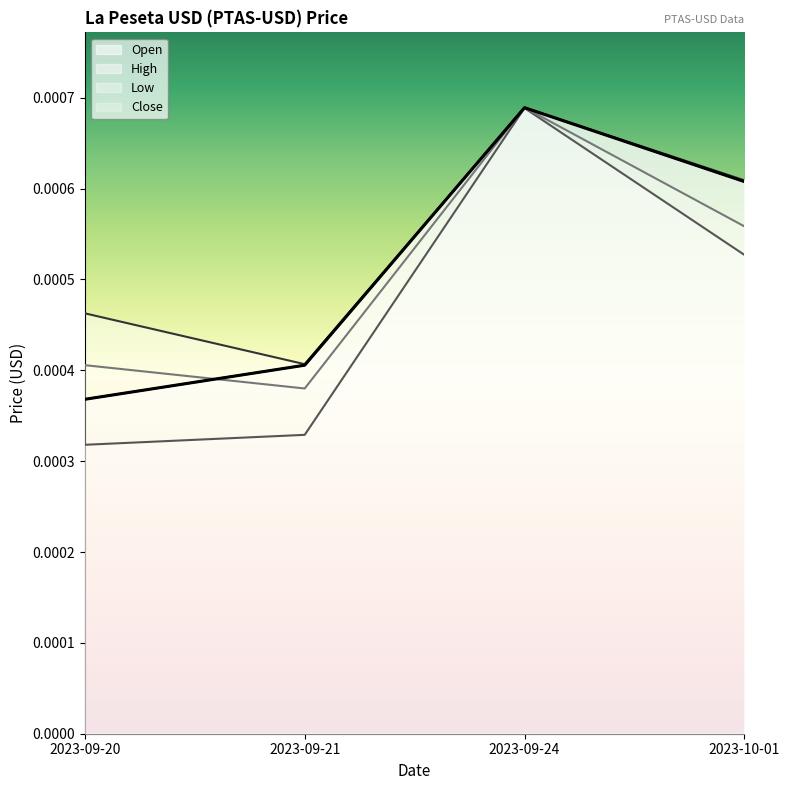

At which category does the chart reach its peak across all series?

2023-09-24